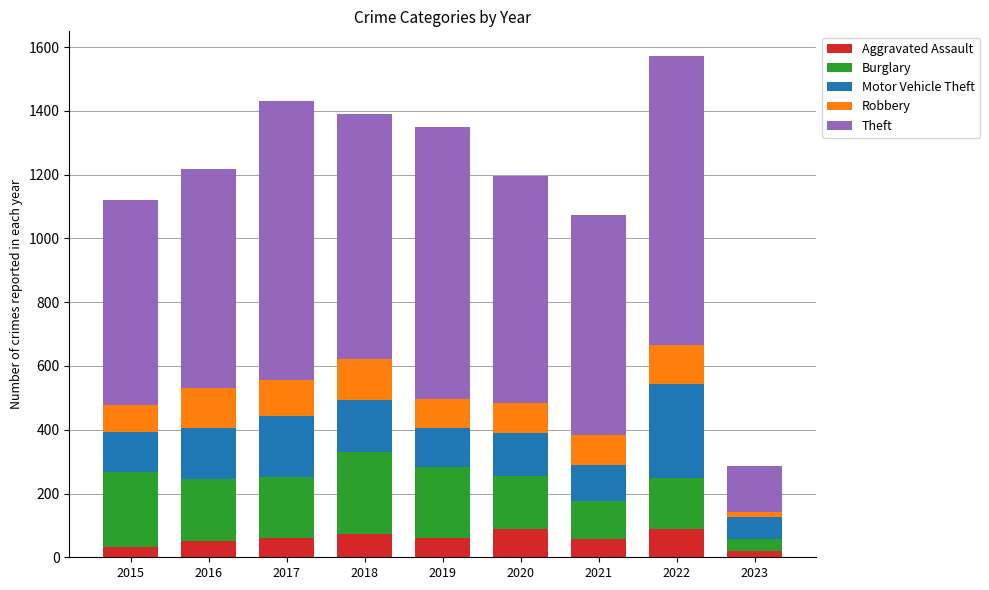

What is the total value across all series at 2019?

1351